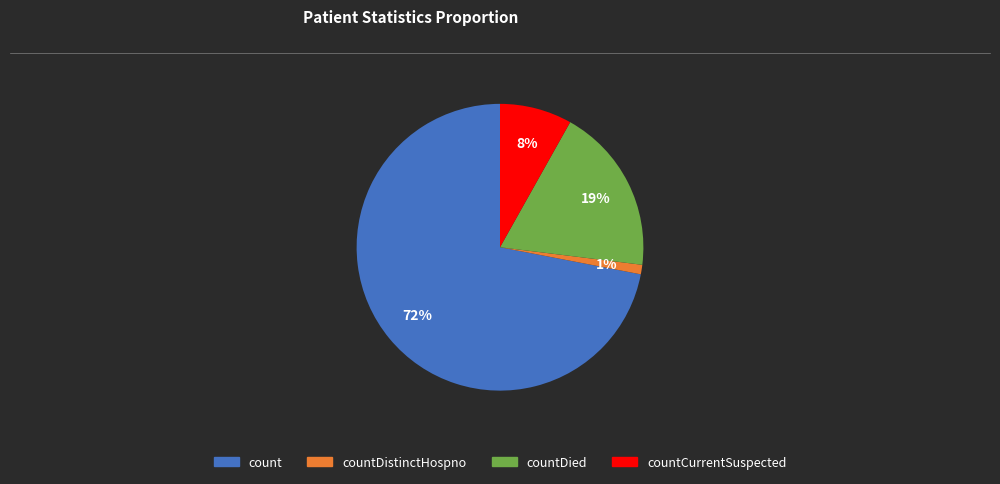

Is there any slice that represents more than half of the pie?

Yes